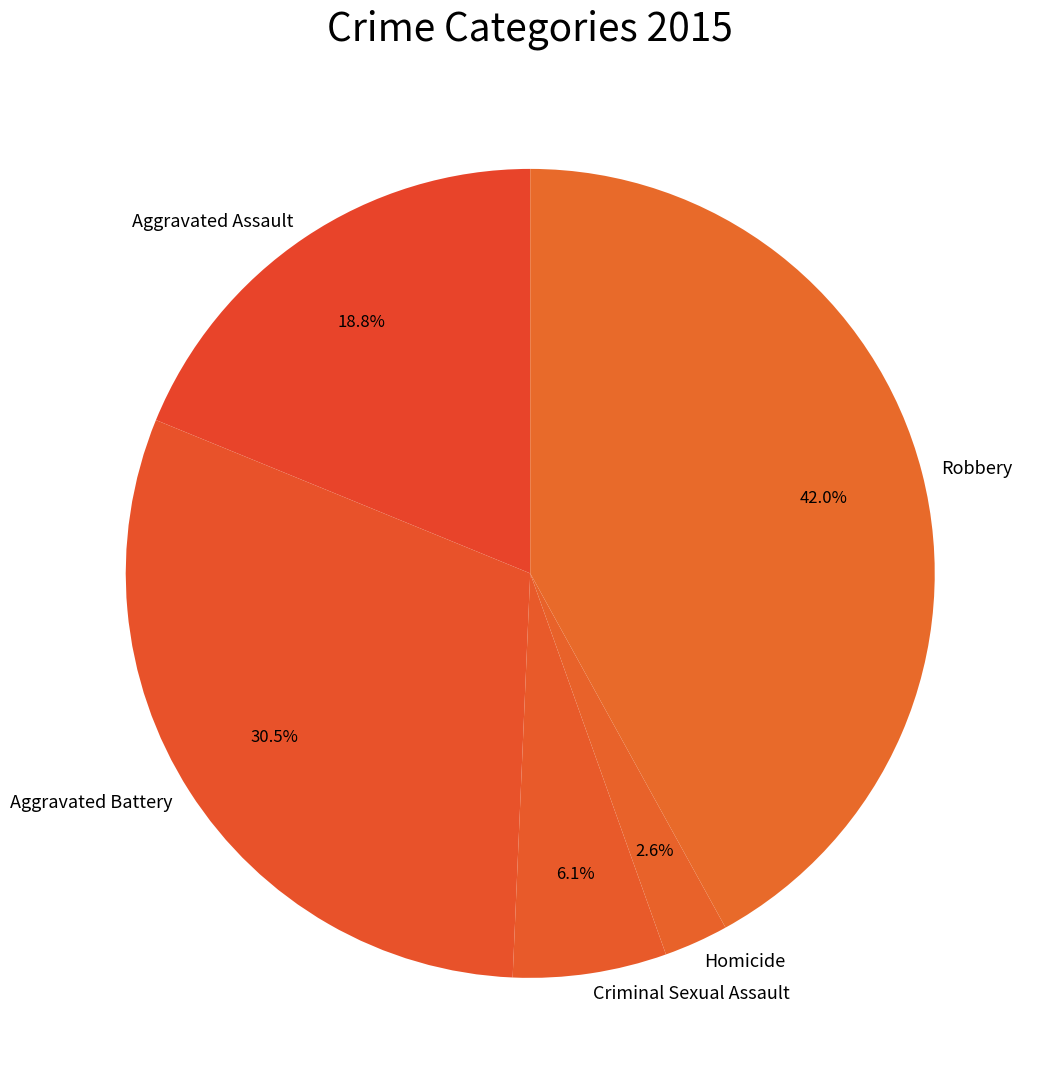

To the nearest percent, what is the difference between the Robbery and Criminal Sexual Assault slice percentages?

36%